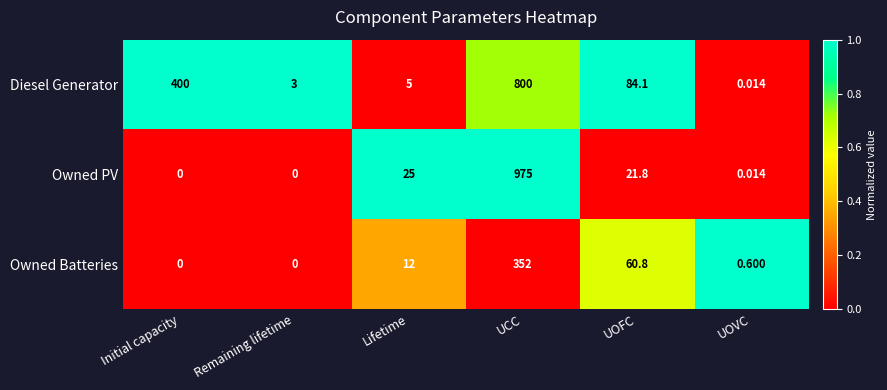

Between UCC and UOFC, which series saw the biggest shift?

Owned PV